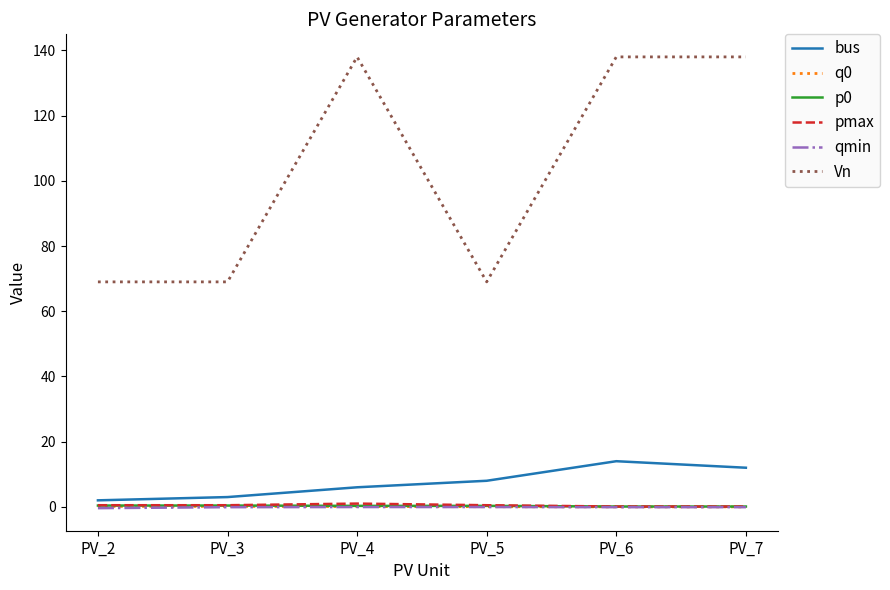

Is it true that Vn equals 22.5 at PV_2?

False